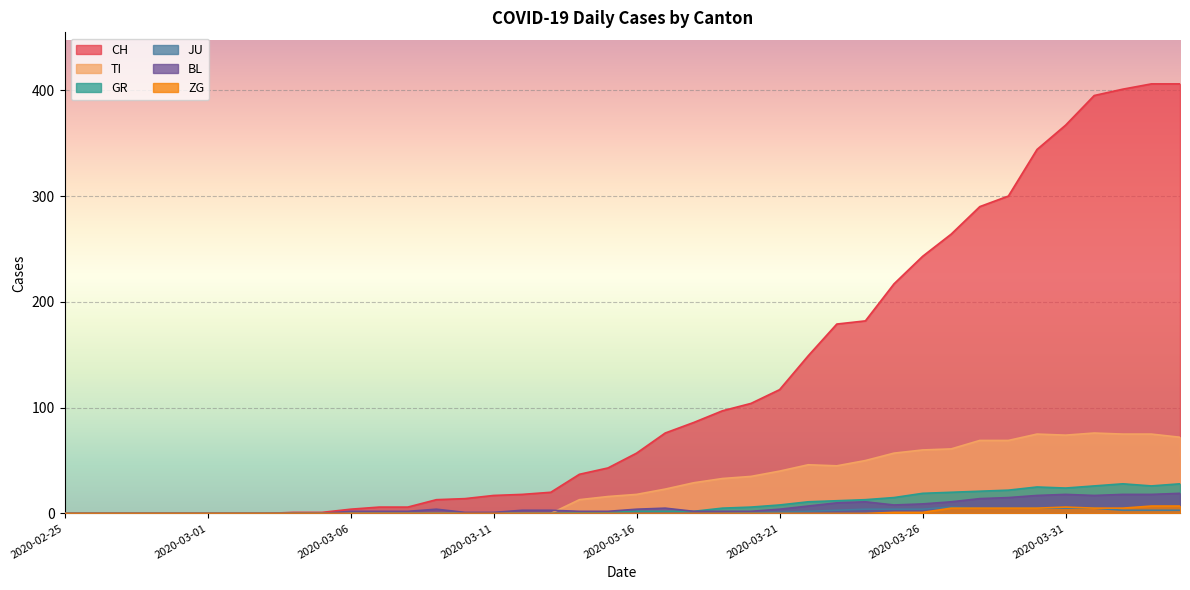

True or false: ZG and JU cross at least once.

False